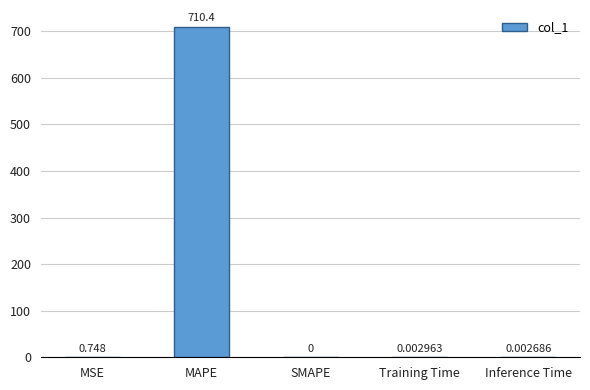

At which label is the value closest to 355?

MSE